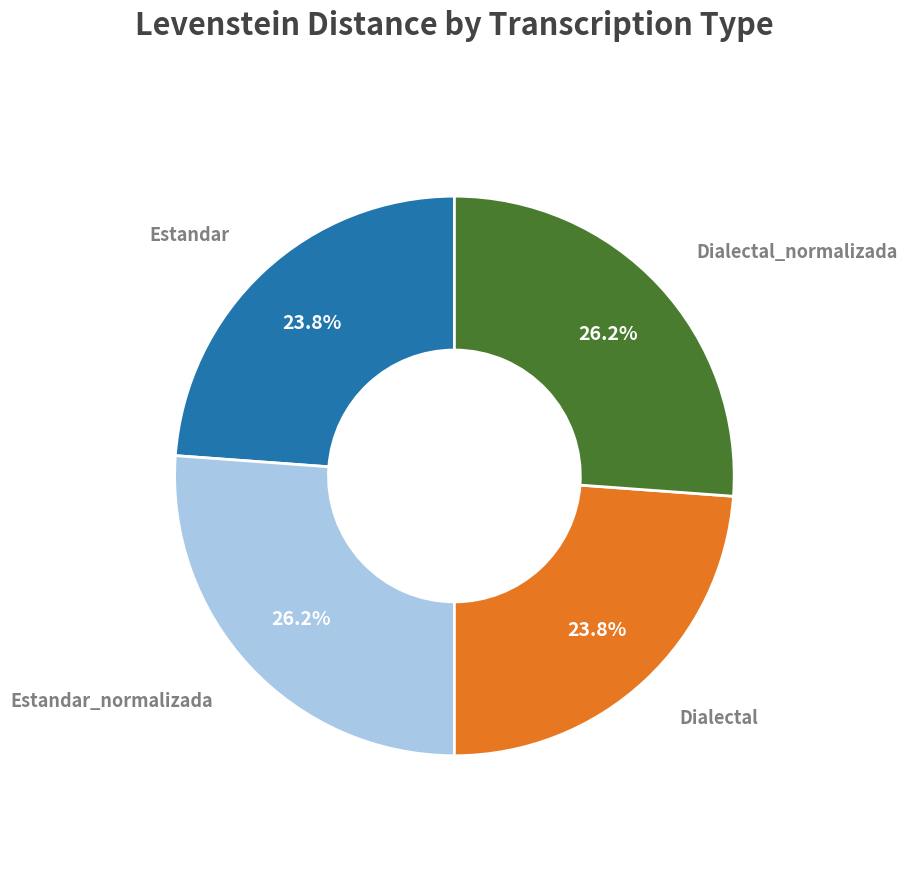

Does any single category account for the majority?

No